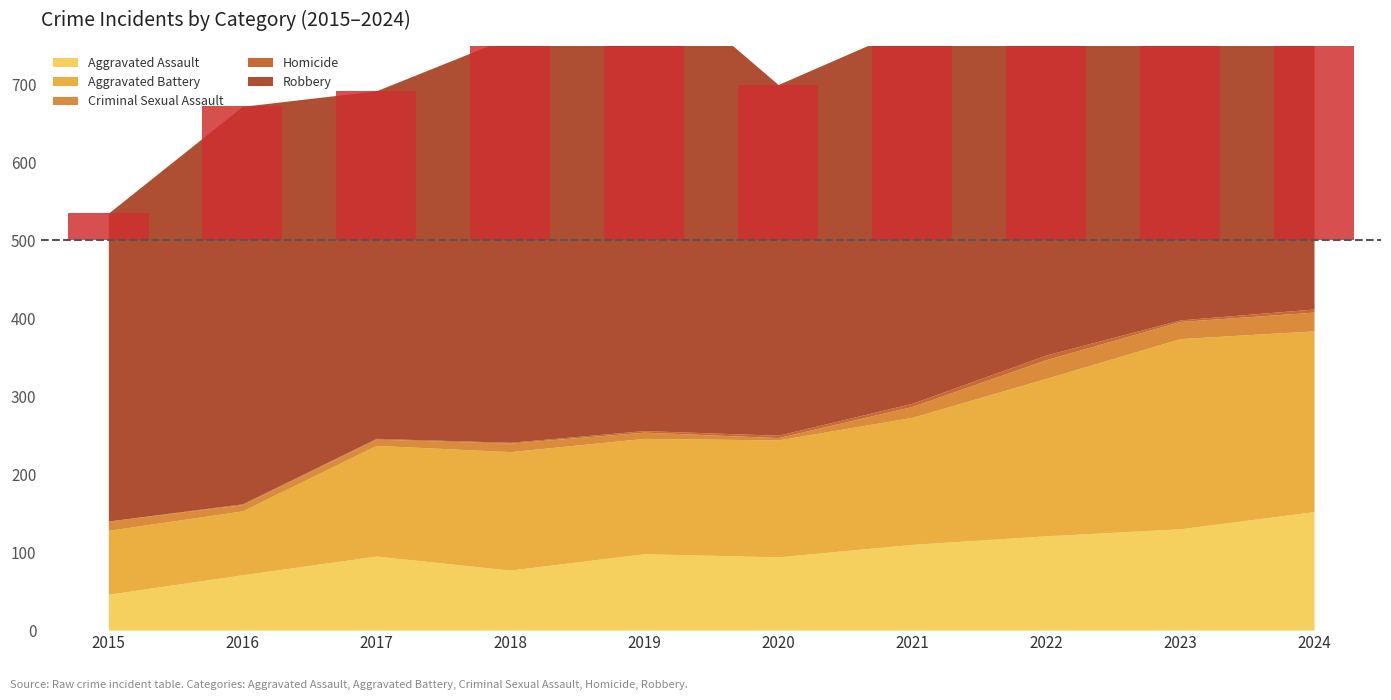

What is the difference between the Aggravated Assault values at 2017 and 2018?

18